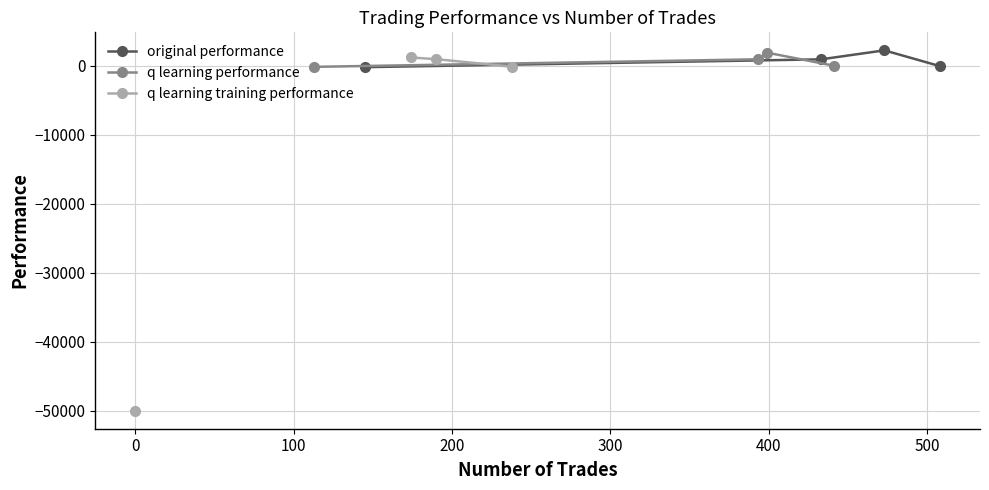

How many intersections are there between q learning training performance and q learning performance?

1